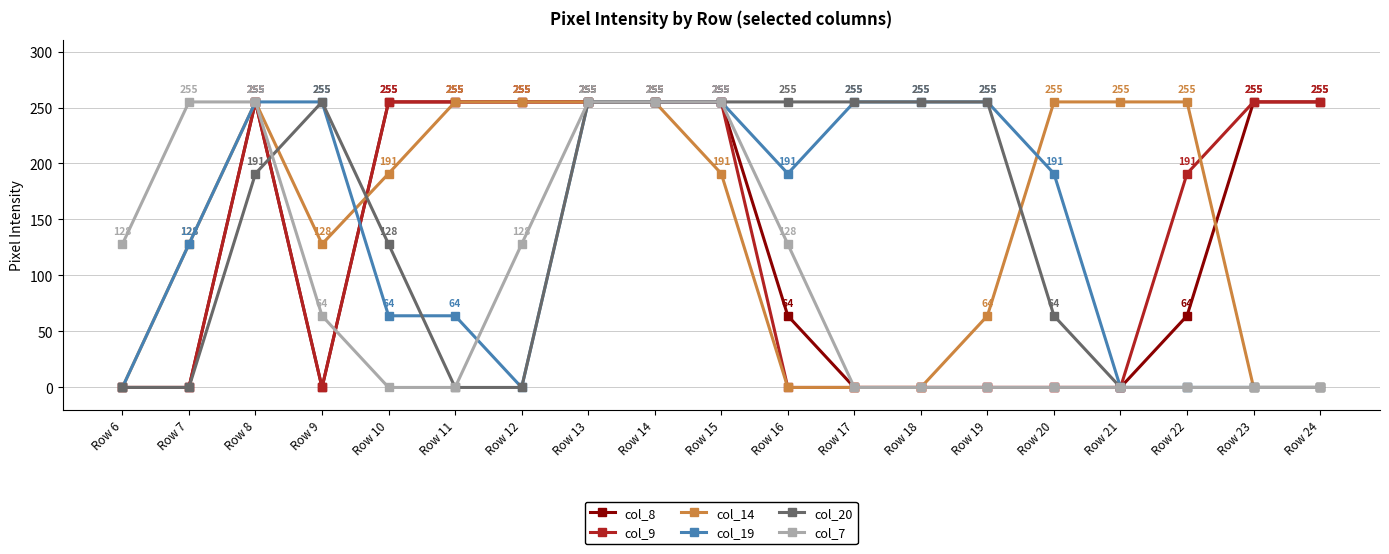

Which series has the largest total across all categories?

col_14